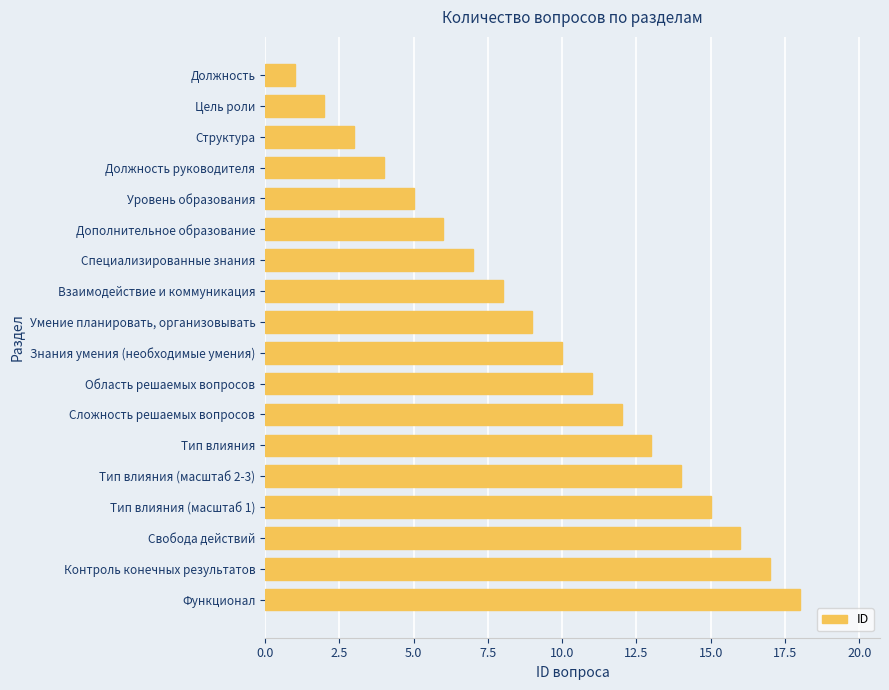

Does the chart contain stacked bars?

No